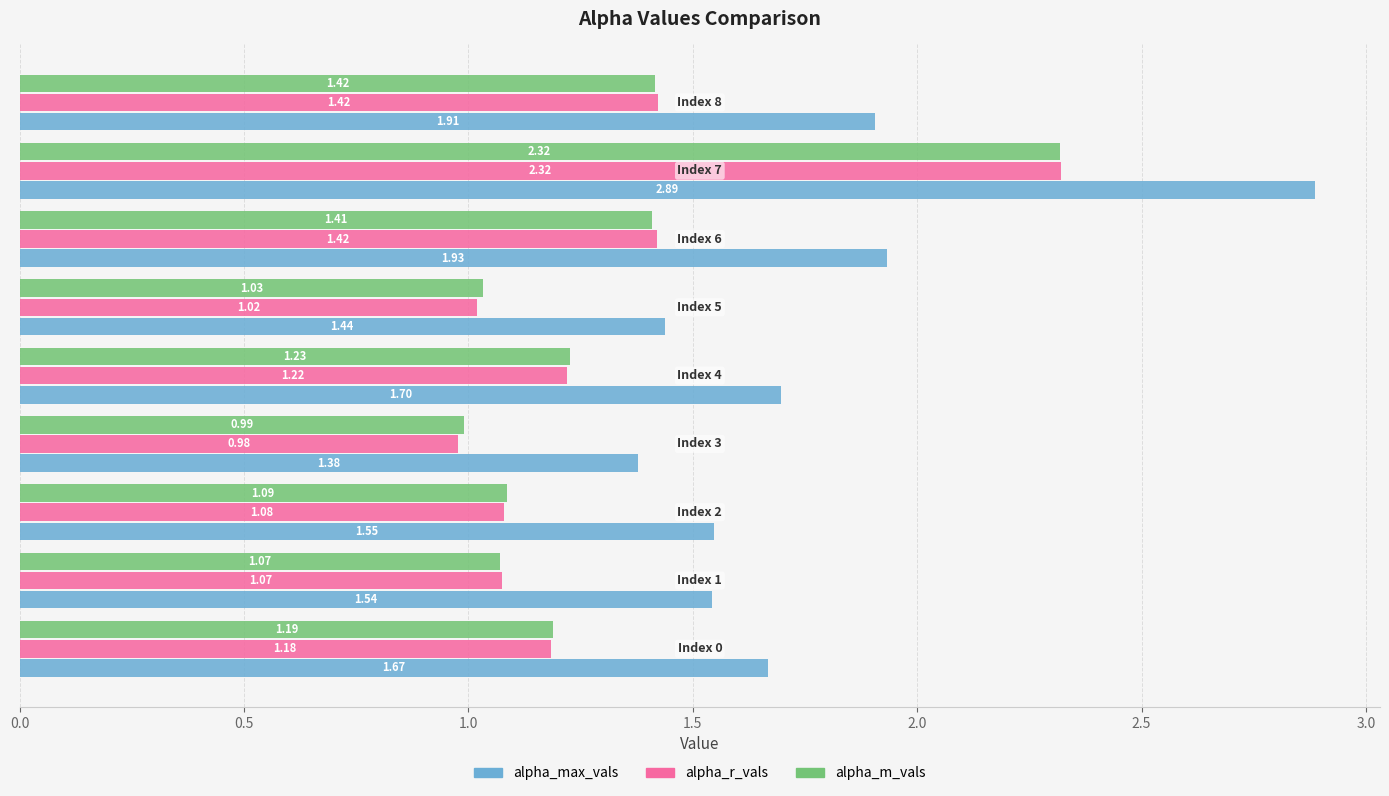

Which series has the widest spread of values?

alpha_max_vals